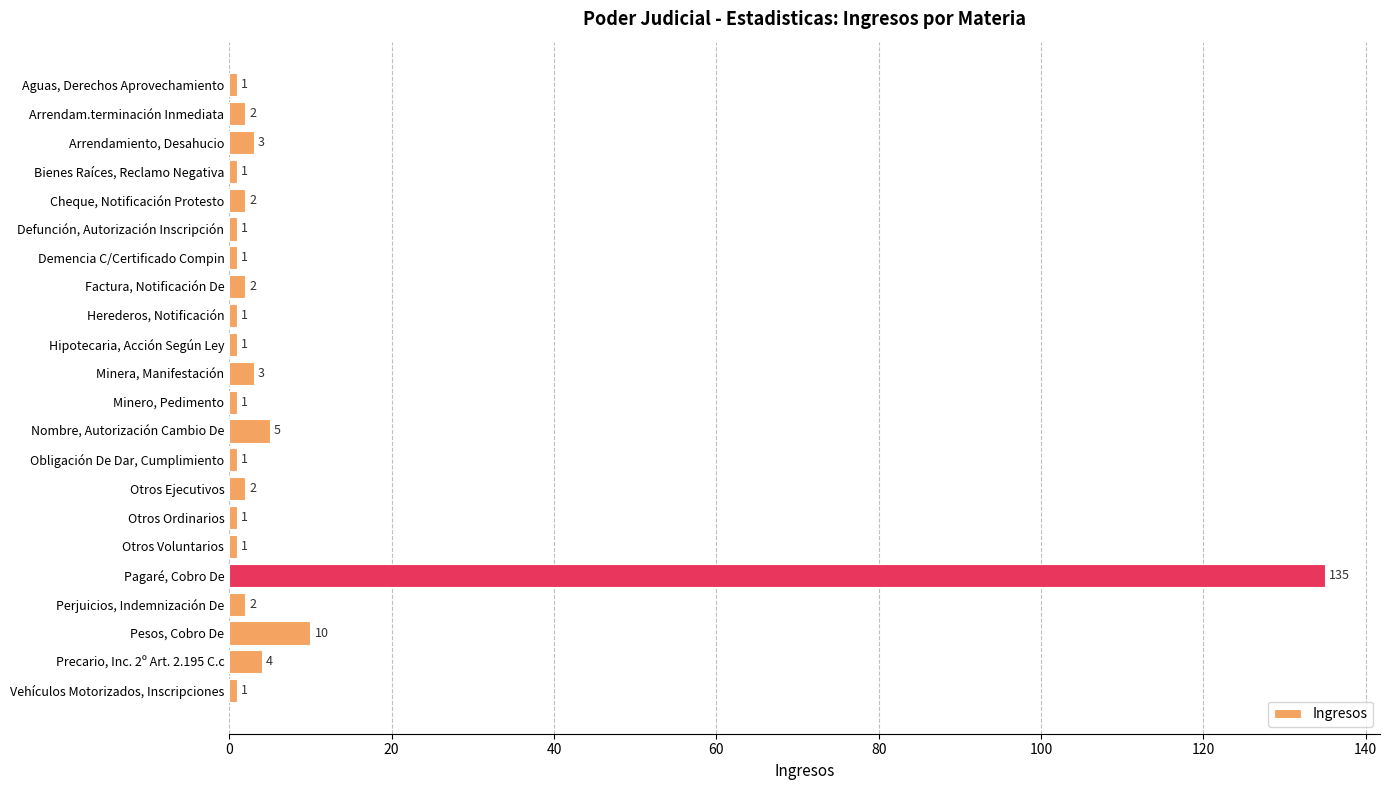

Count the number of categories in the chart.

22